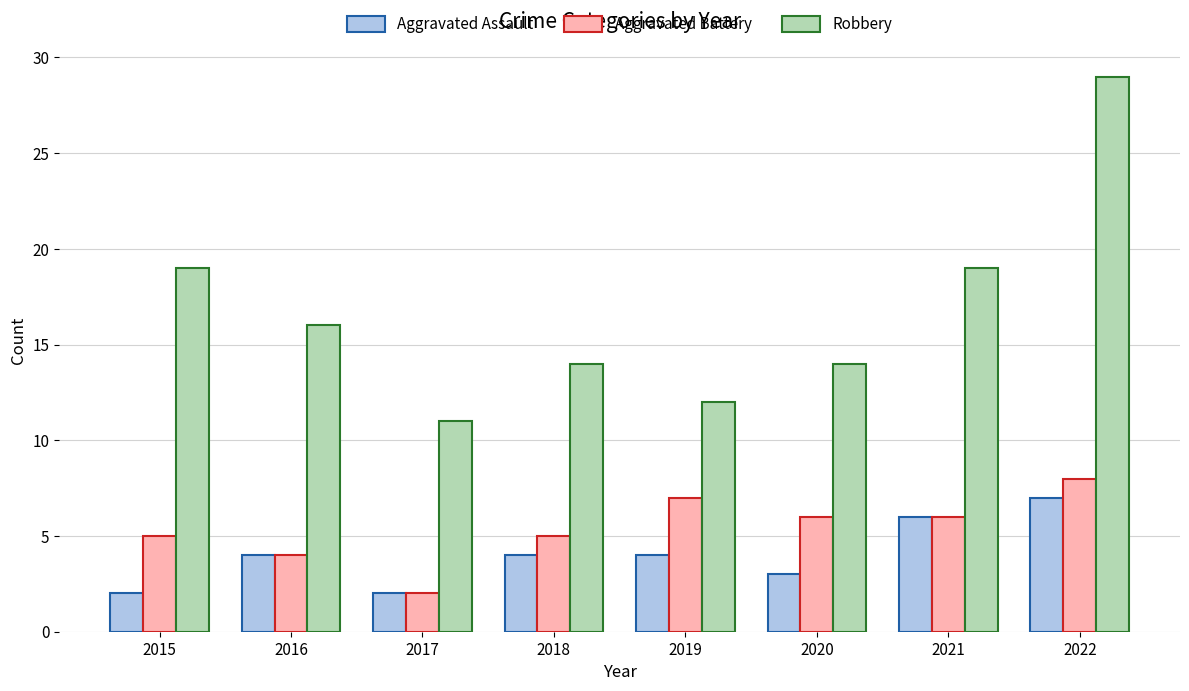

At which category is the sum across all series the highest?

2022